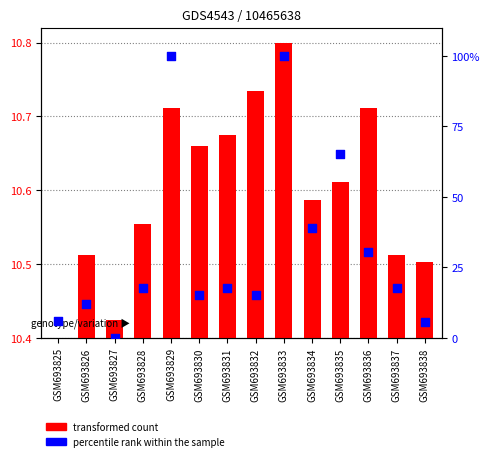

Is the value of percentile rank within the sample at GSM693829 greater than the value of transformed count at GSM693828?

Yes